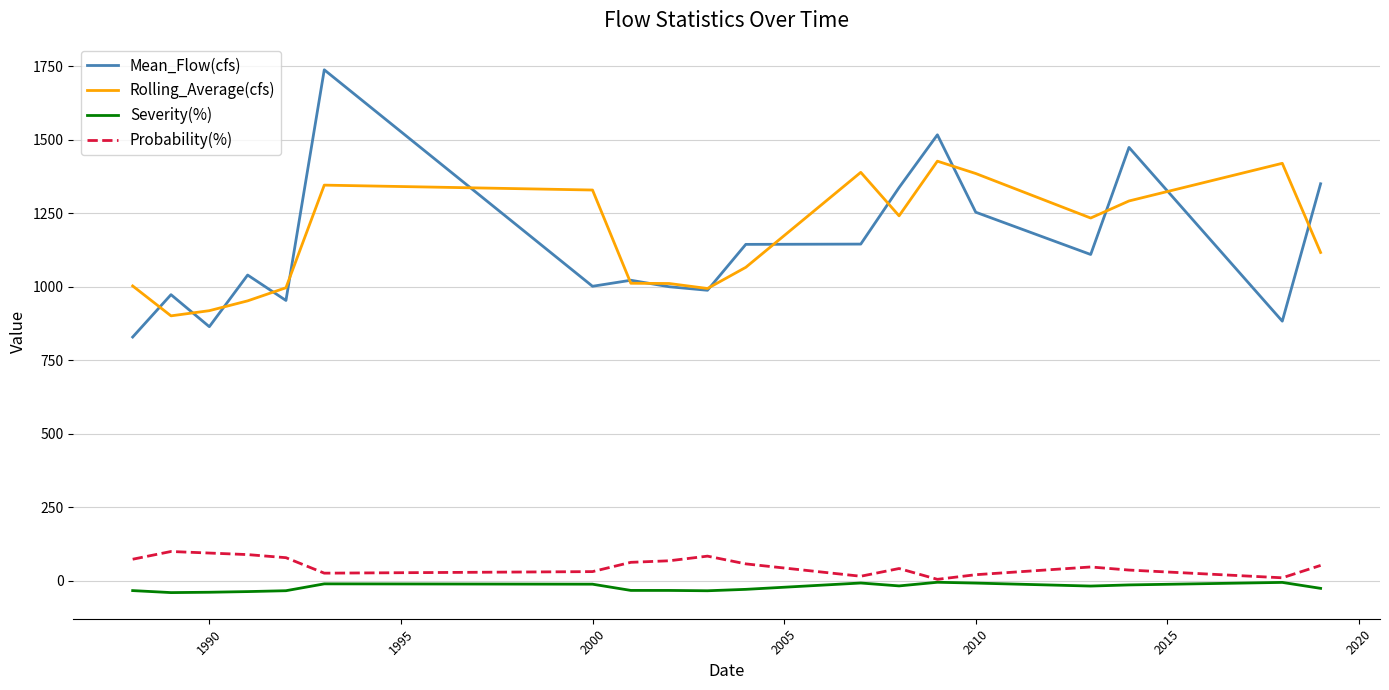

True or false: Mean_Flow(cfs) and Probability(%) intersect in this chart.

False